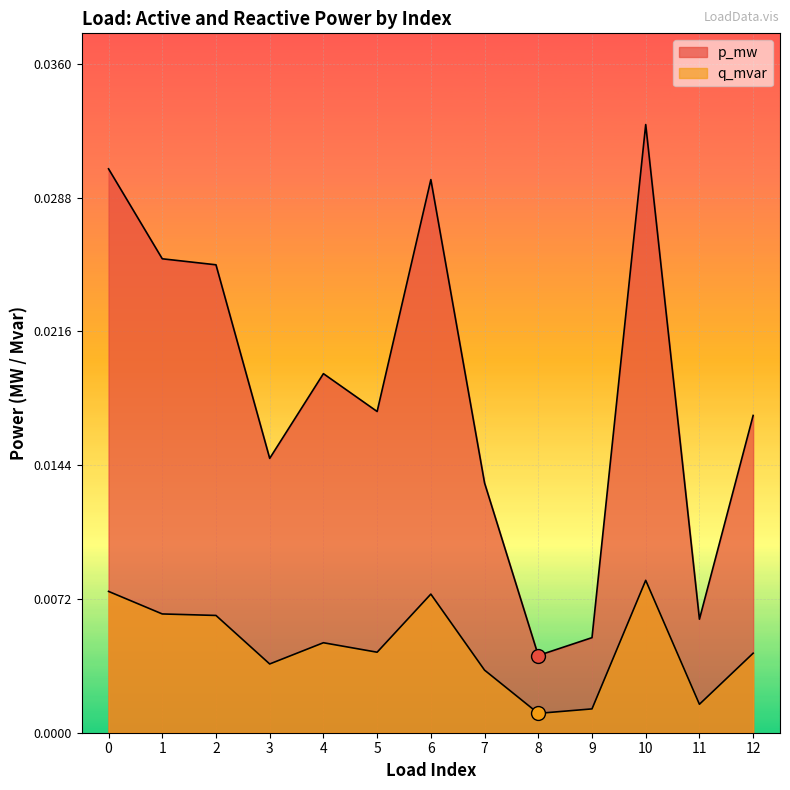

True or false: p_mw has a value of 0.0 at 7.

False